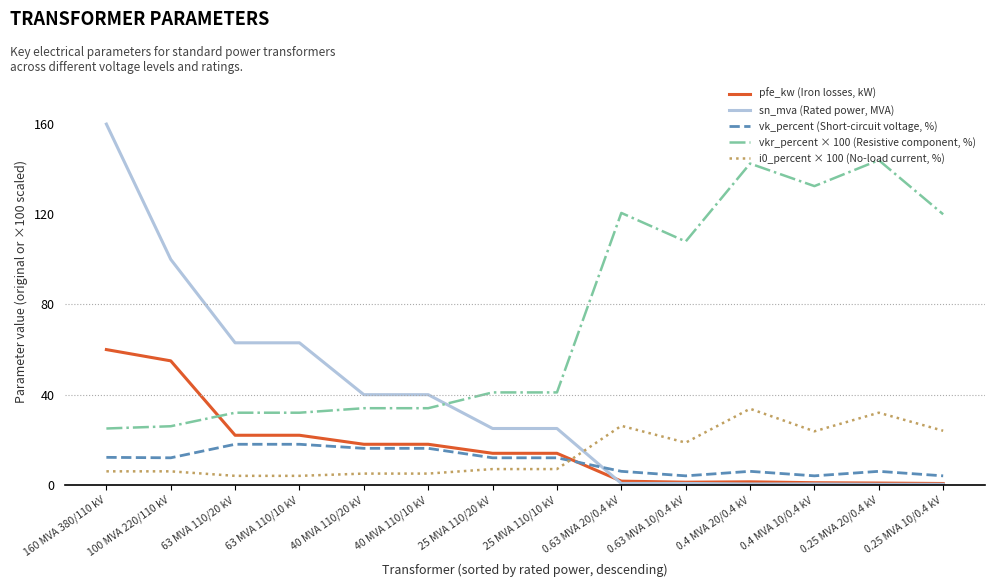

What is the maximum value shown in the chart?

160.0